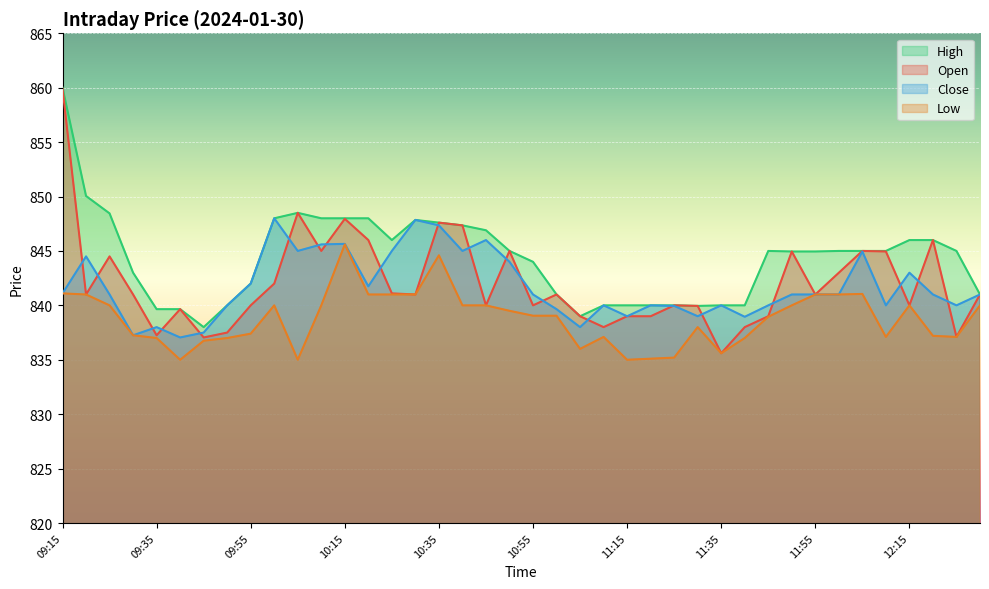

What are all the series names shown in the legend?

High, Open, Close, Low